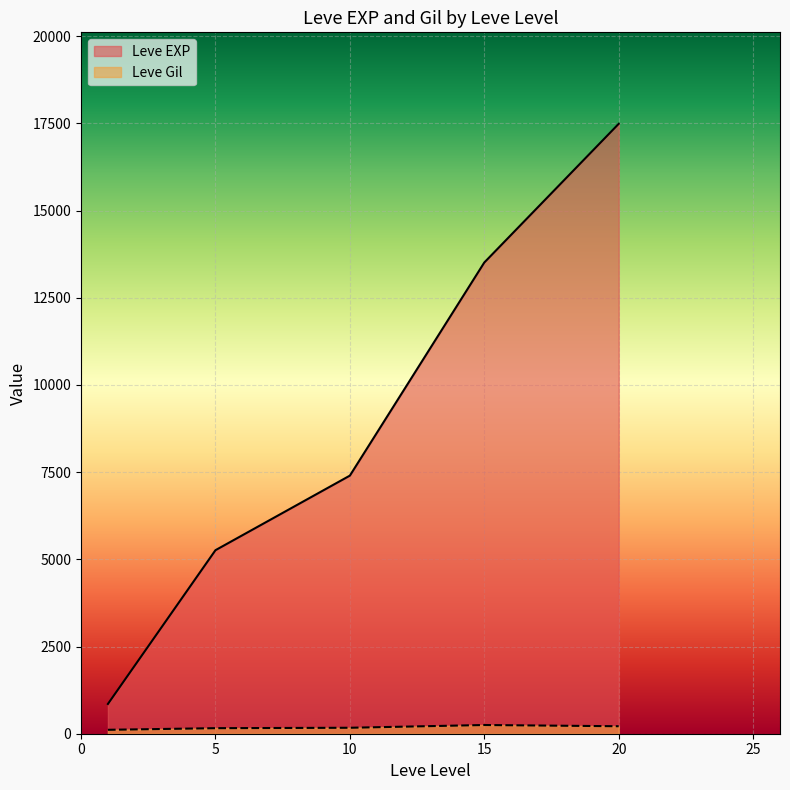

What is the difference between the maximum and second lowest values in the Leve EXP series?

12225.0